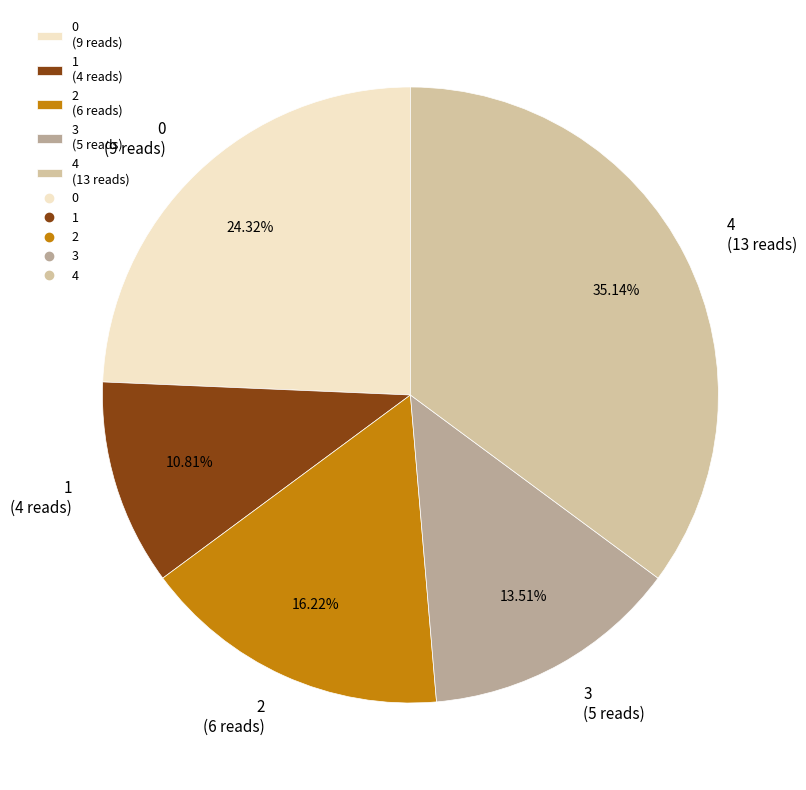

Which slice is the smallest?

1